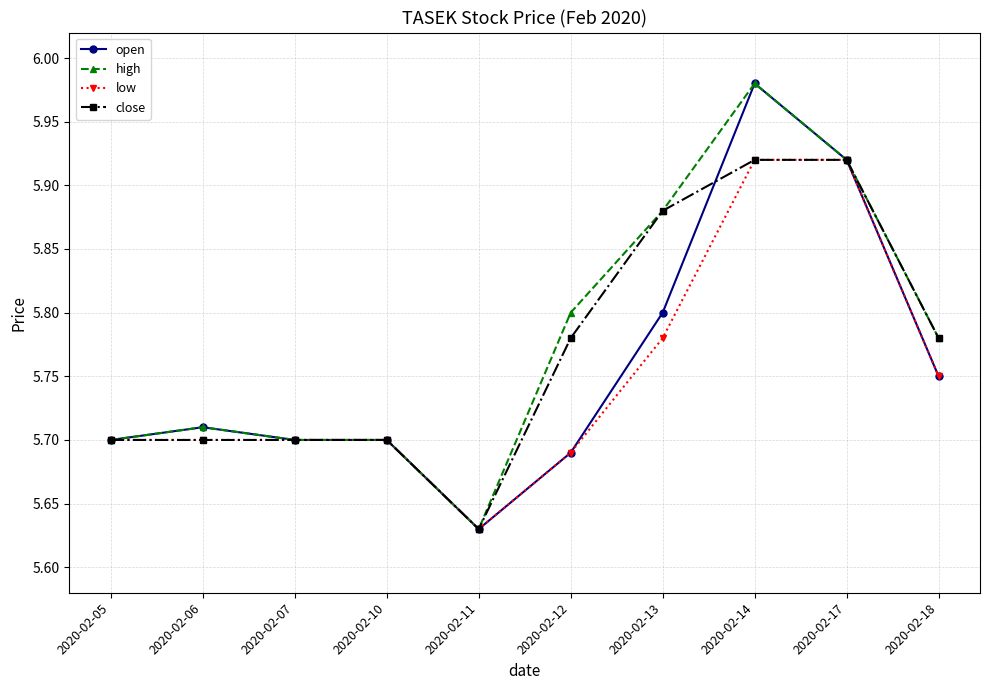

Which category has the lowest value in the close series?

2020-02-11